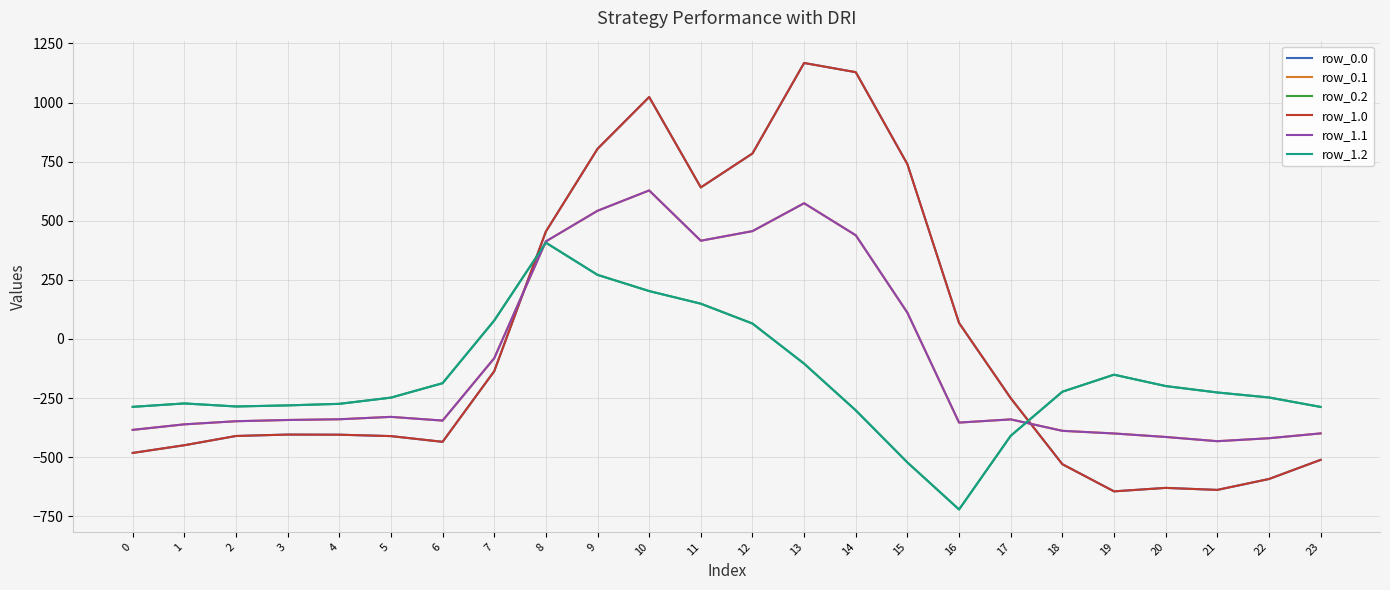

Is it true that row_1.2 equals -136.4 at 20?

False